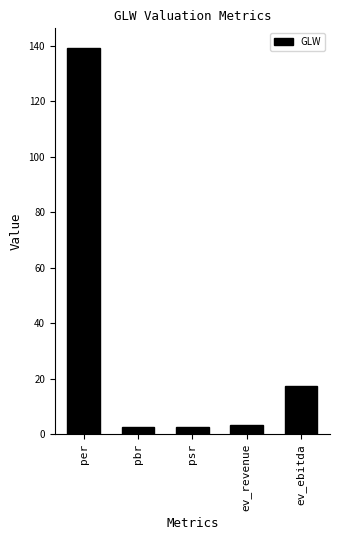

What is the label of the 4th bar from the left?

ev_revenue